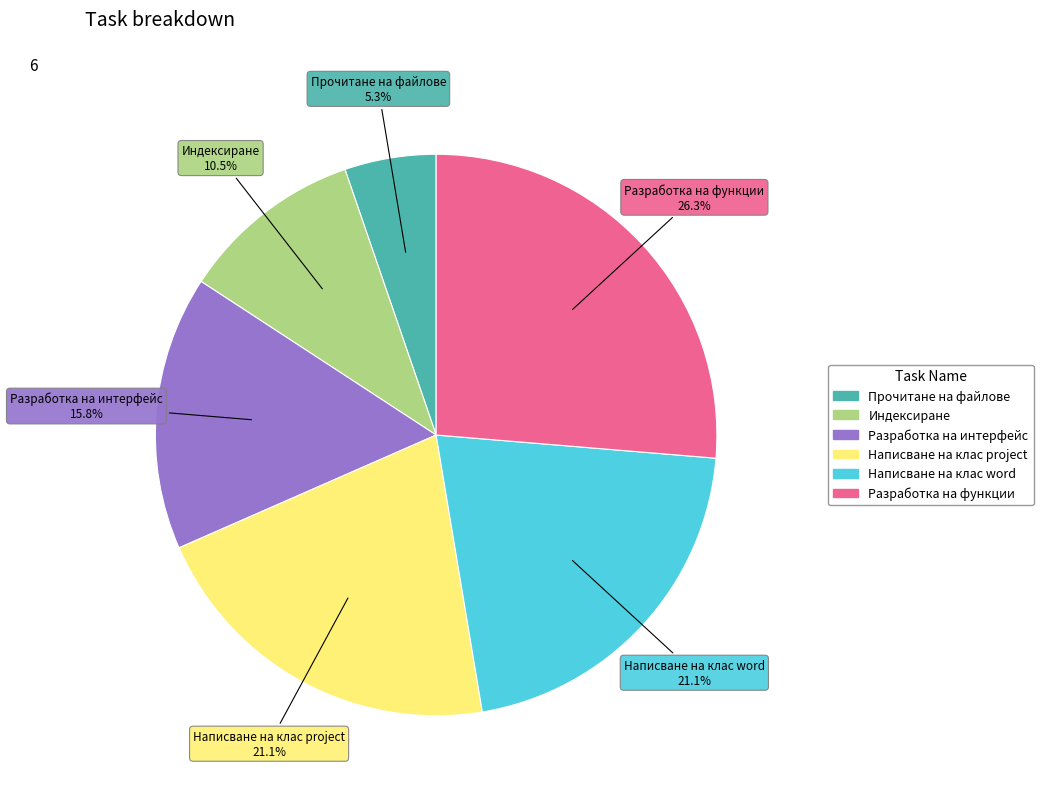

What percentage is the Написване на клас word slice, to the nearest percent?

21%